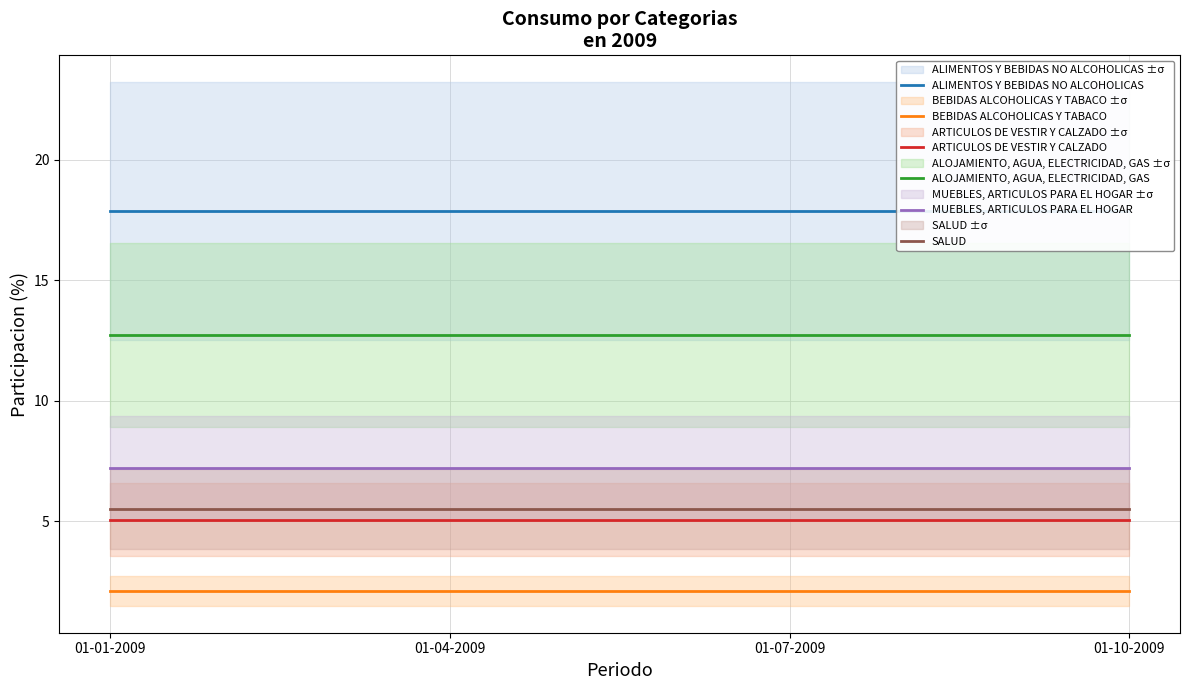

The value of ALOJAMIENTO, AGUA, ELECTRICIDAD, GAS at 01-07-2009 is 21.7. True or false?

False